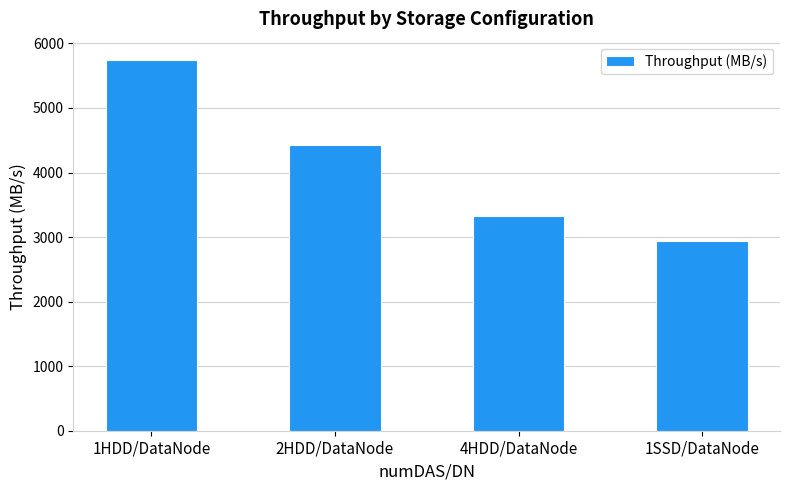

How many data points are less than 4429?

2